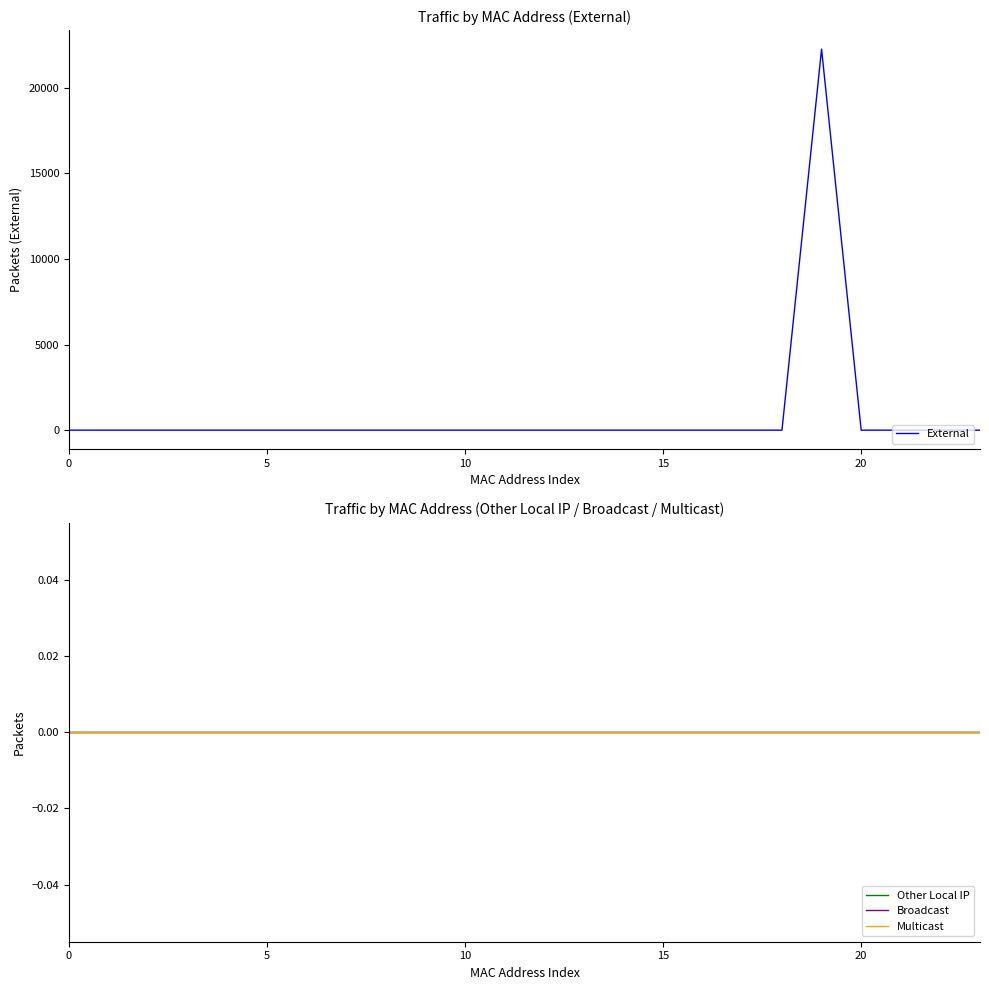

True or false: External has a value of 0 at 13.

True